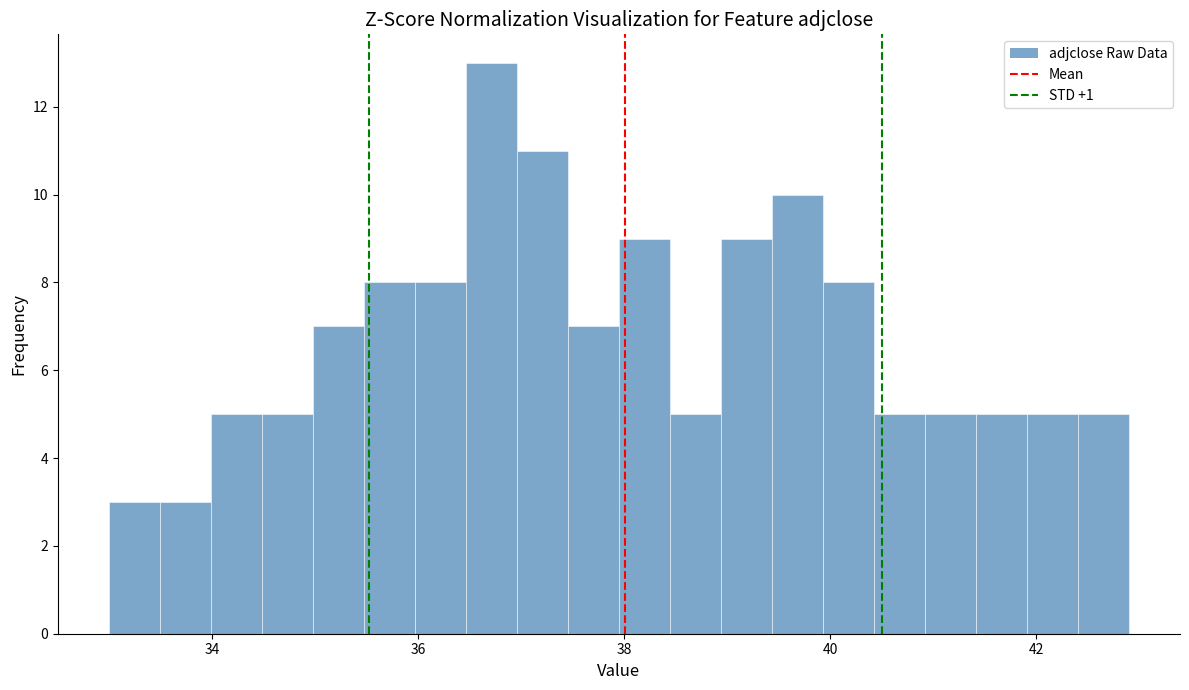

Read against the x-axis, roughly where is the centre of the tallest bar?

36.8